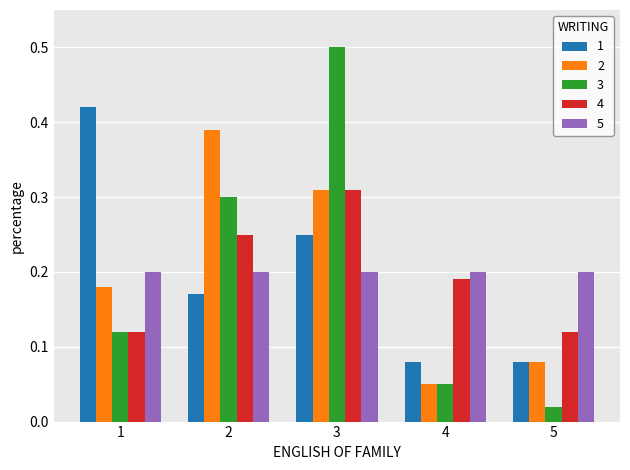

Rank the series at 2 from highest to lowest value.

2, 3, 4, 5, 1